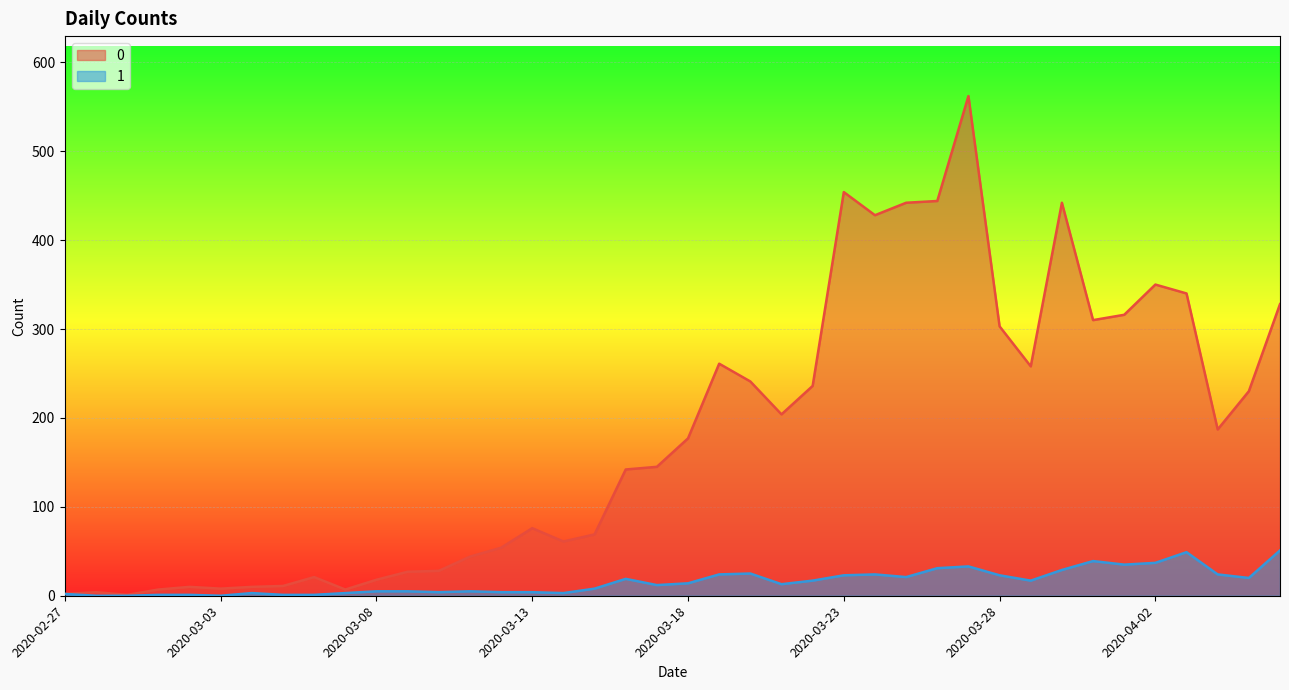

Reading left to right, what are all the values shown in this chart?

0: 2	4	1	7	10	8	10	11	21	7	18	27	28	44	54	76	61	69	142	145	177	261	241	204	236	454	428	442	444	562	303	258	442	310	316	350	340	187	230	328
1: 2	0	0	1	1	0	3	1	1	3	5	5	4	5	4	4	3	8	19	12	14	24	25	13	17	23	24	21	31	33	23	17	29	39	35	37	49	24	20	51